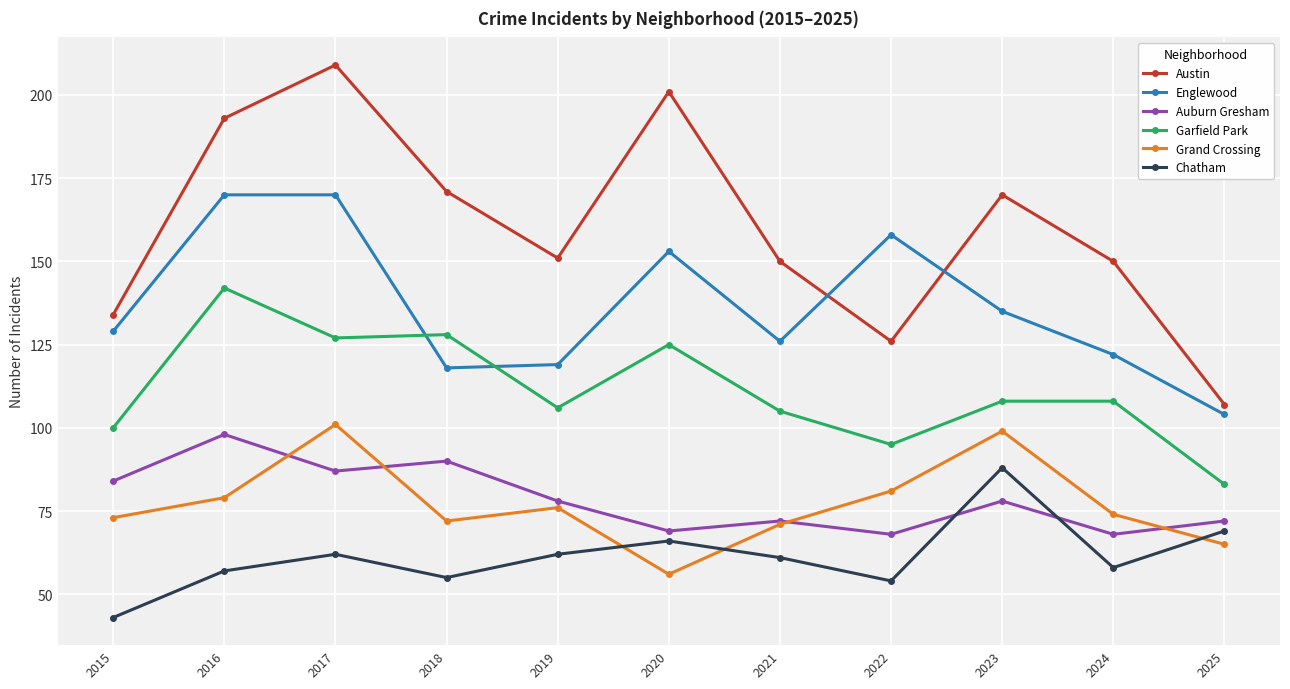

What are all the series names shown in the legend?

Austin, Englewood, Auburn Gresham, Garfield Park, Grand Crossing, Chatham